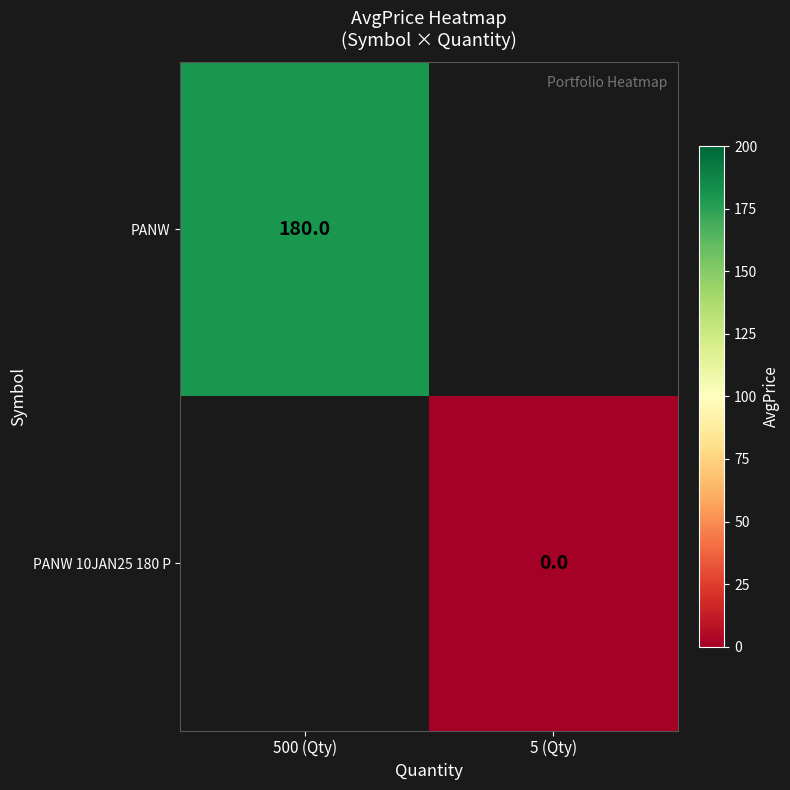

Read the PANW value at 500 (Qty).

180.0